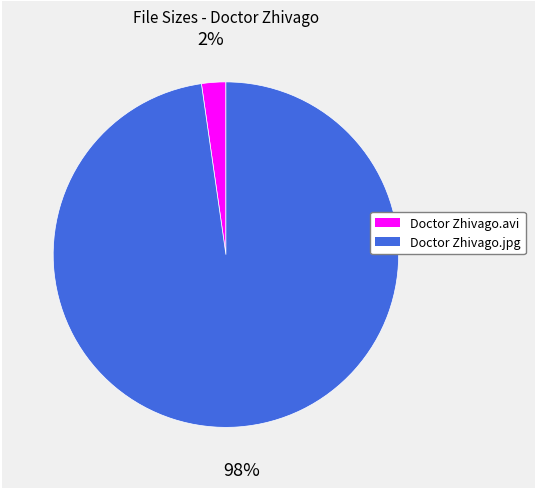

To the nearest percent, what percentage of the pie is Doctor Zhivago.jpg?

98%